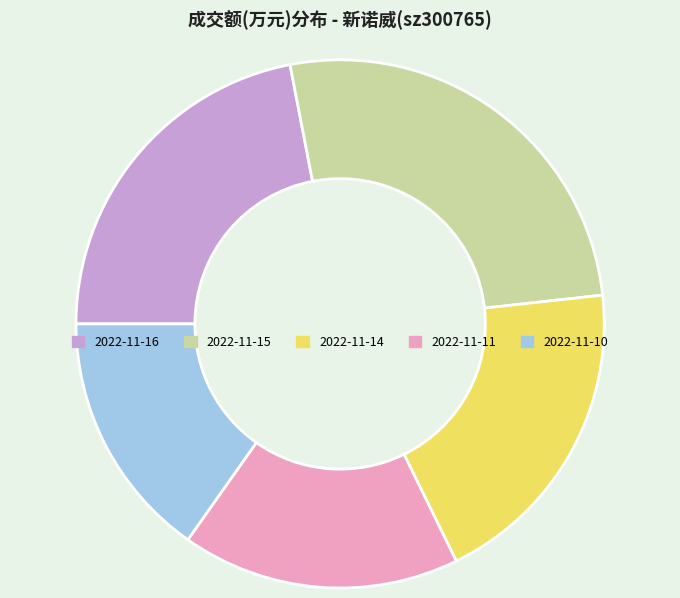

Count the number of slices in the pie.

5